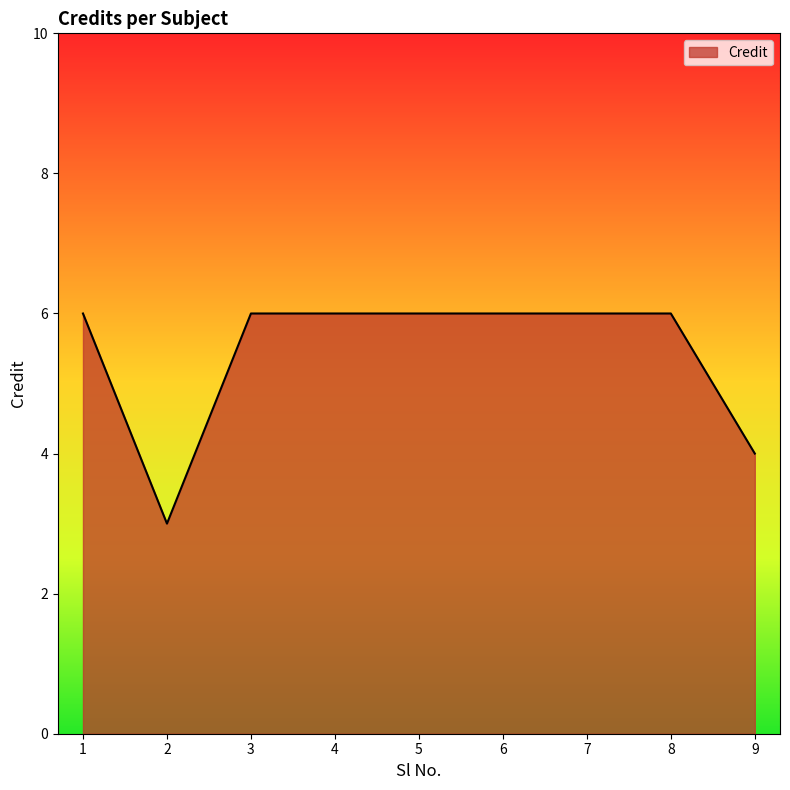

What is the sum of all values?

49